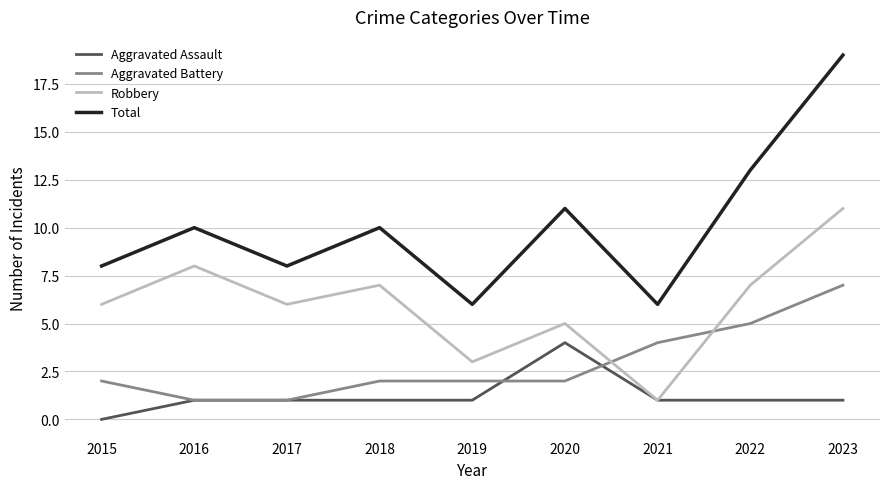

Read the Total value at 2018, to the nearest 5.

10